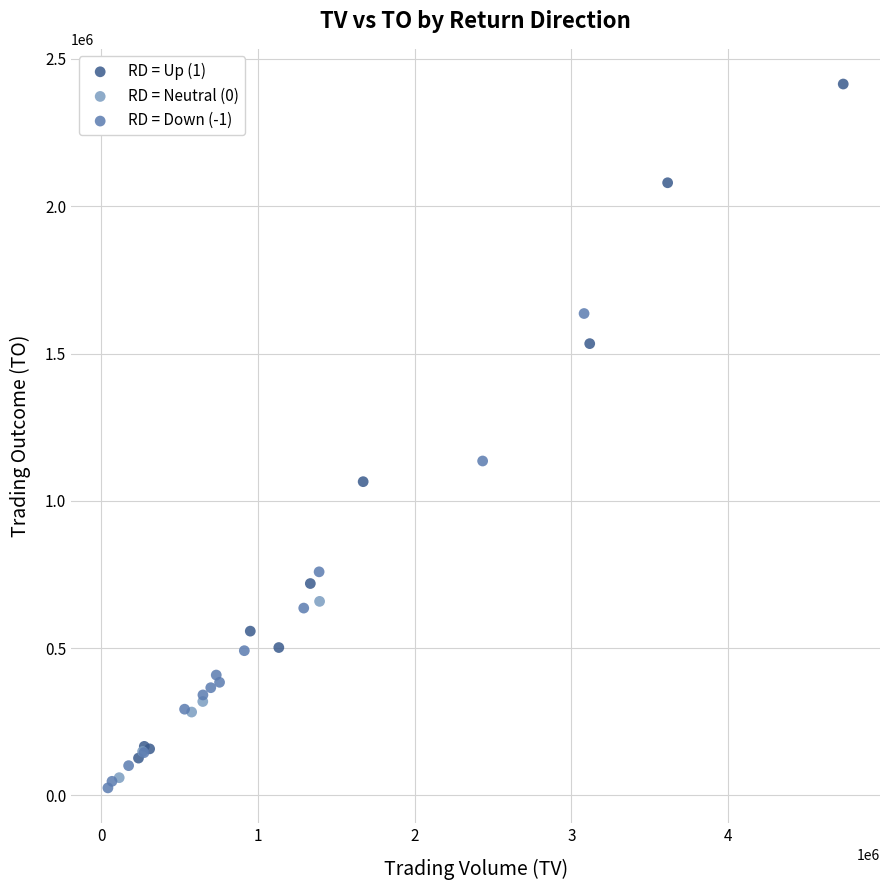

What are all the series names shown in the legend?

RD = Up (1), RD = Neutral (0), RD = Down (-1)